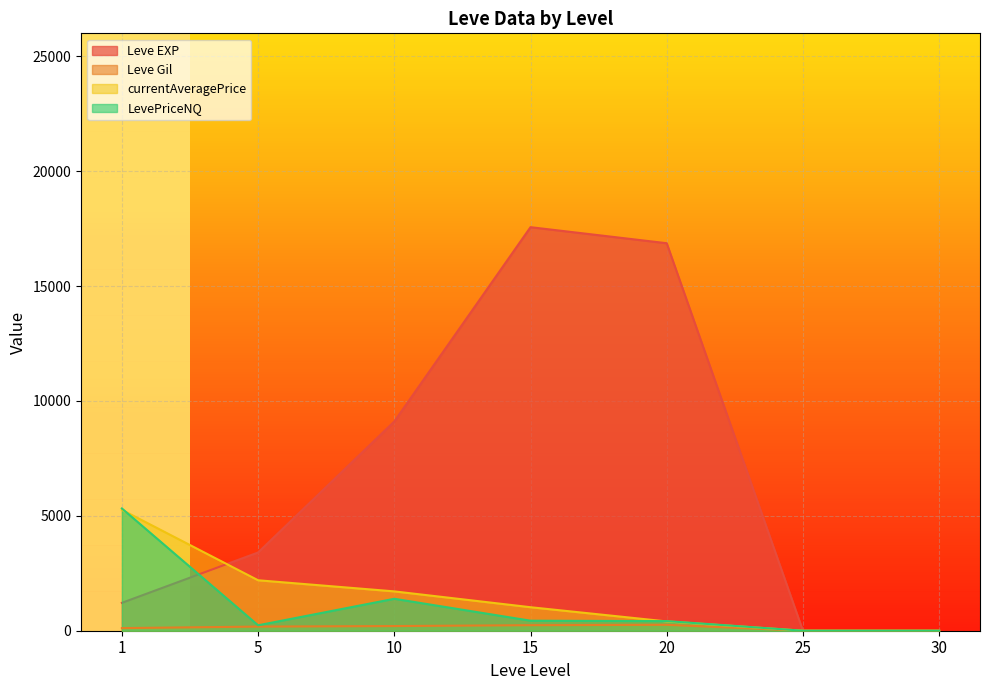

Is it true that currentAveragePrice equals 356 at 5?

False